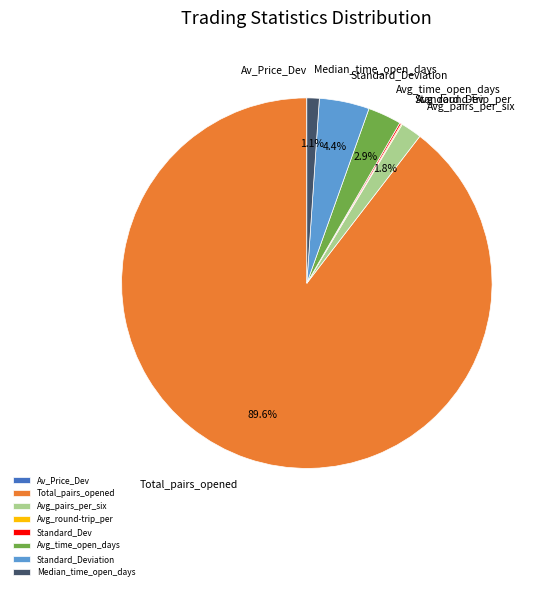

Which category accounts for the majority?

Total_pairs_opened